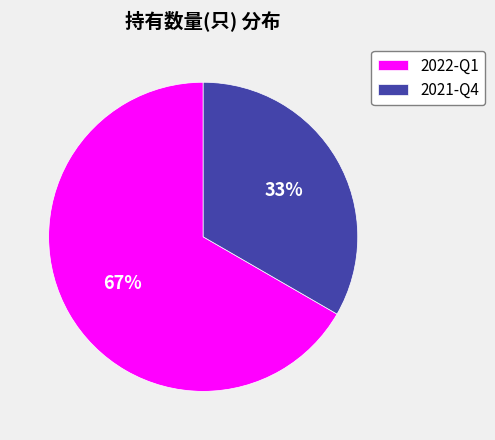

To the nearest percent, what is the combined percentage of 2021-Q4 and 2022-Q1?

100%